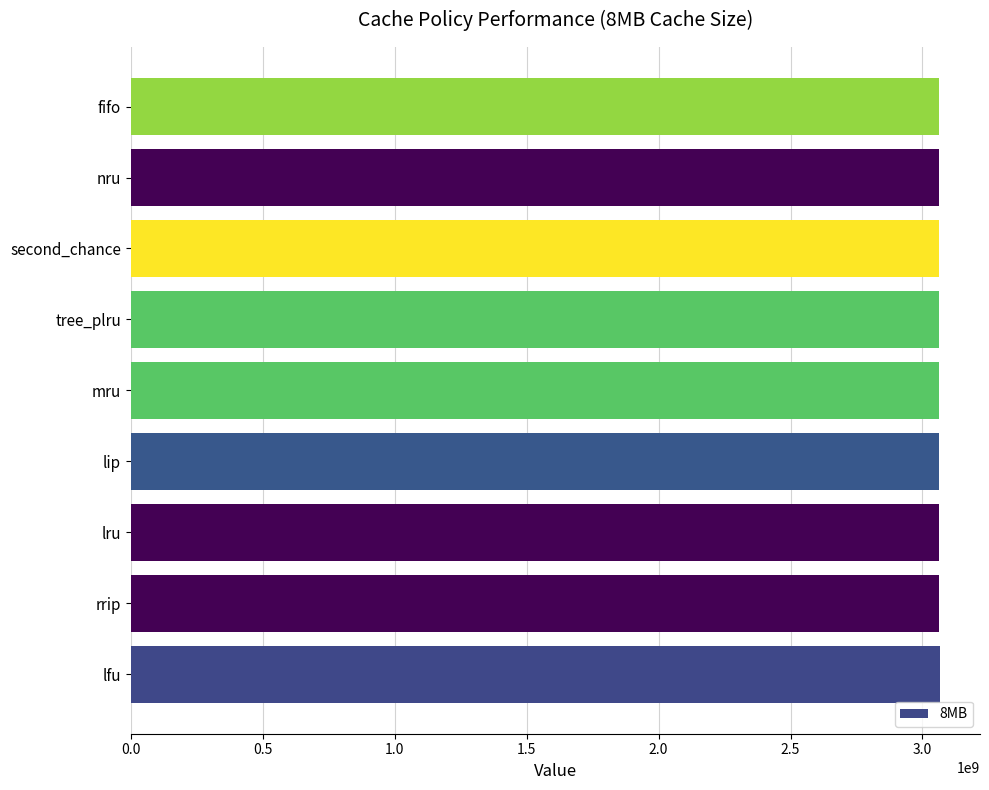

Approximately how many times larger is the value at nru compared to lru?

1.0